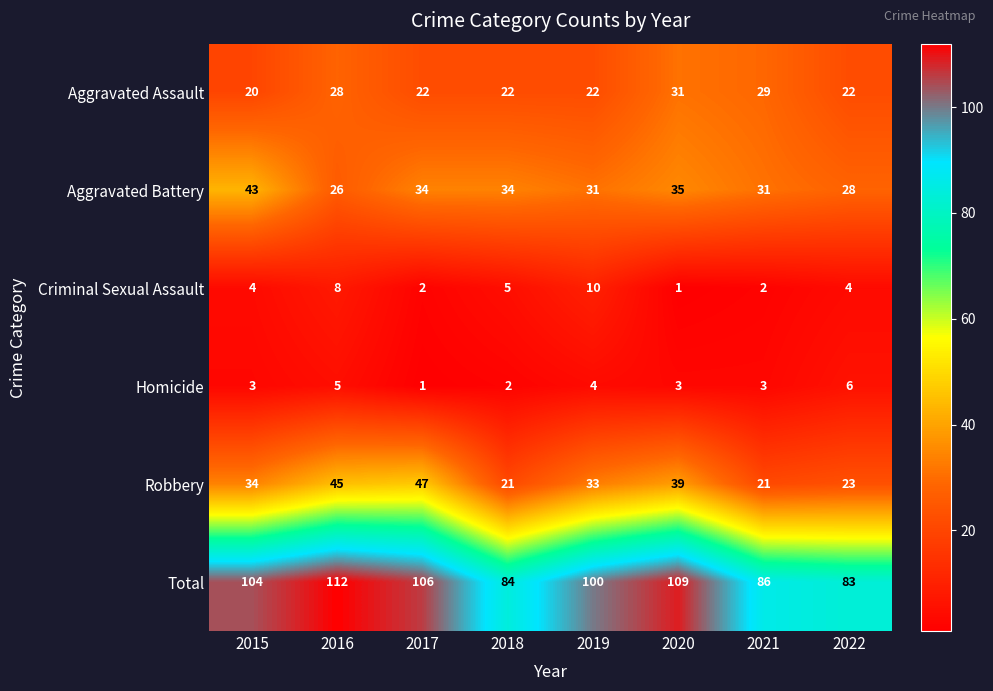

What is the highest value of the Homicide series?

6